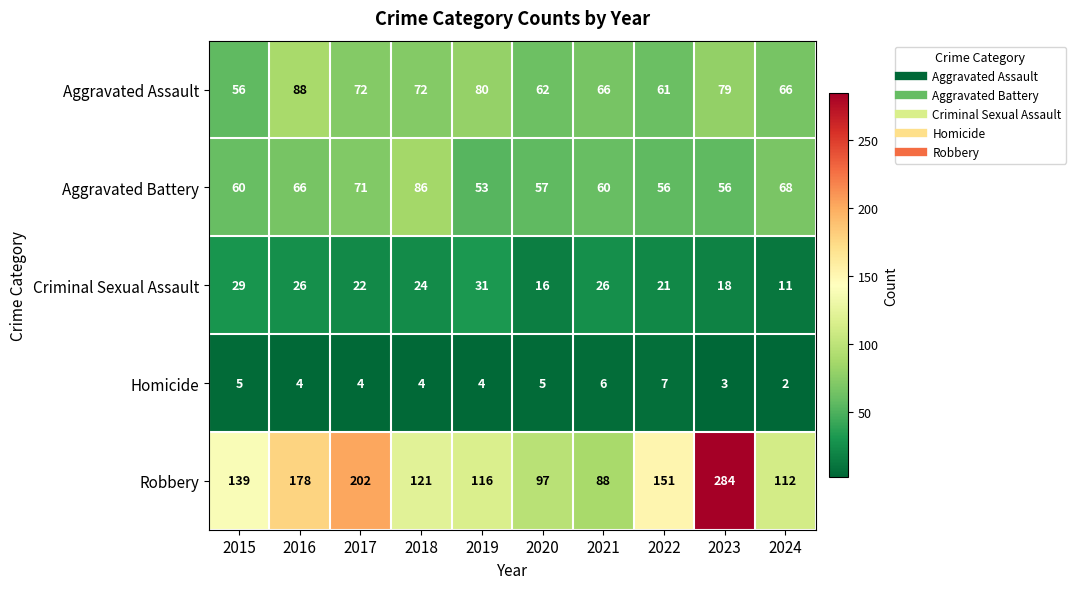

What is the difference between the Aggravated Assault values at 2023 and 2018?

7